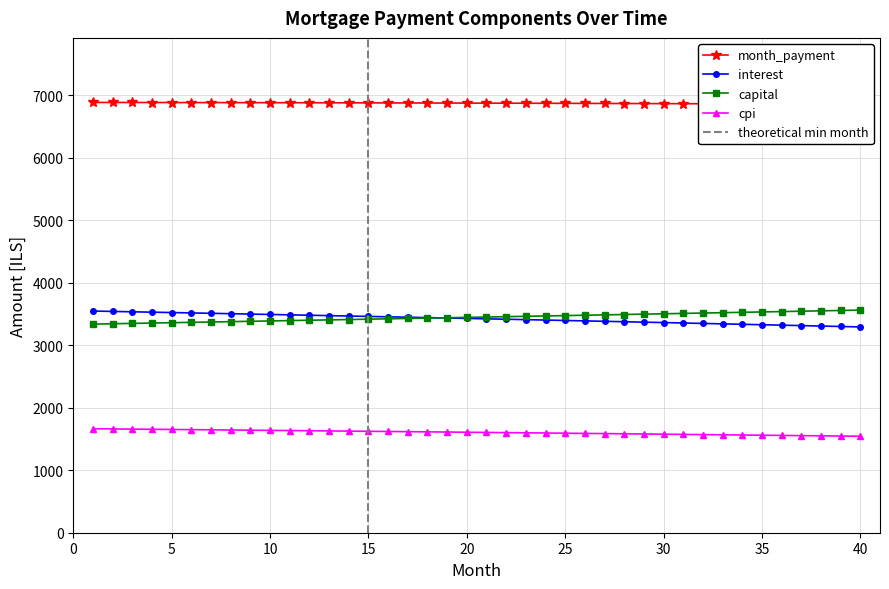

Is the value of capital at 10 greater than the value of cpi at 30?

Yes